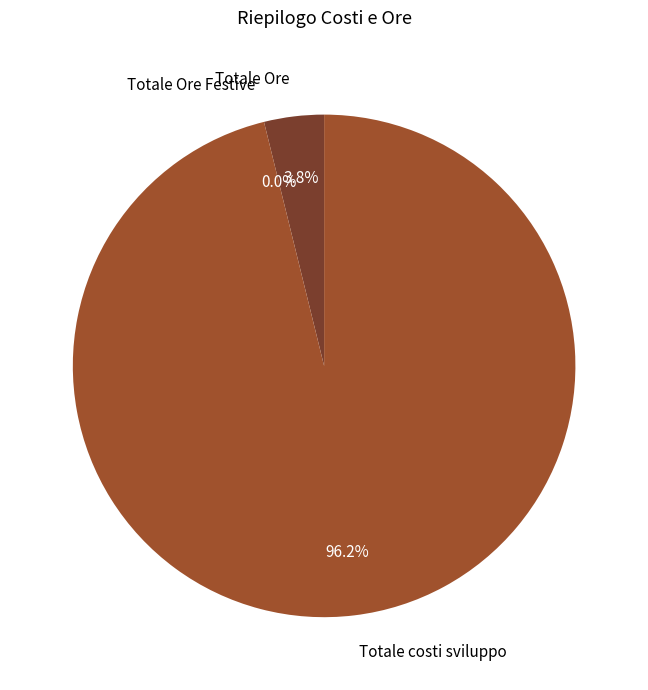

Combined, what portion of the pie is Totale Ore Festive and Totale costi sviluppo?

96.2%